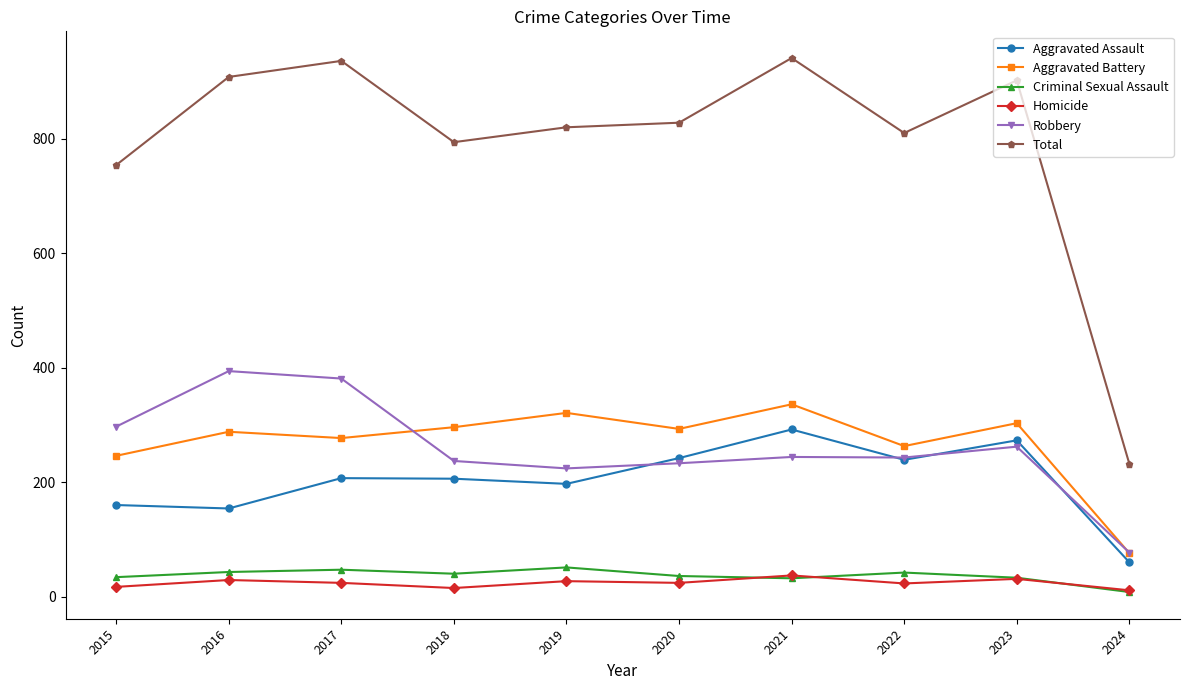

At how many categories does at least one series exceed 885?

4